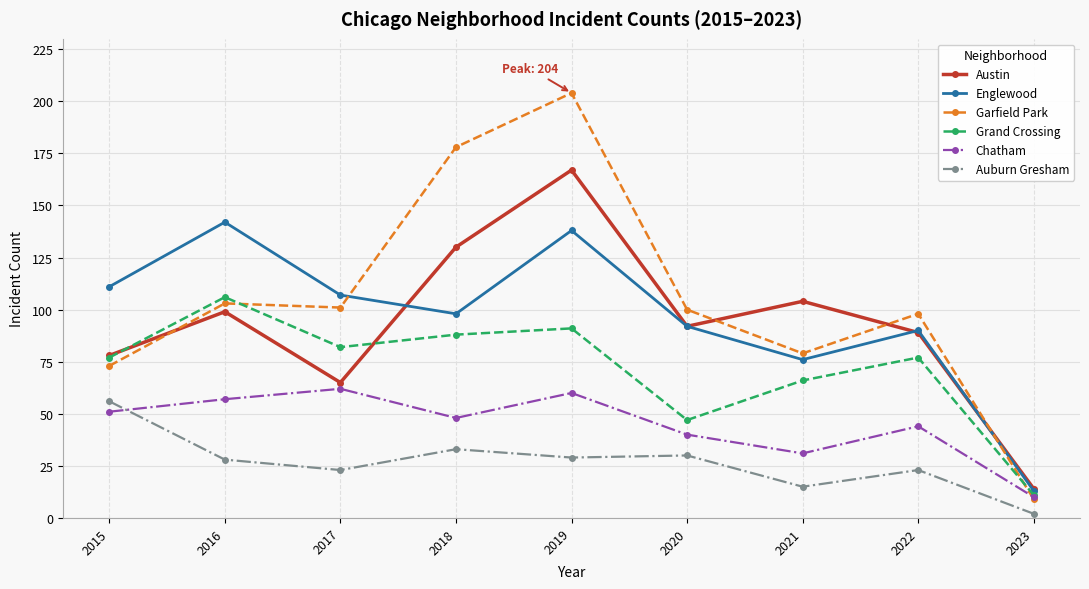

What are all the series names shown in the legend?

Austin, Englewood, Garfield Park, Grand Crossing, Chatham, Auburn Gresham